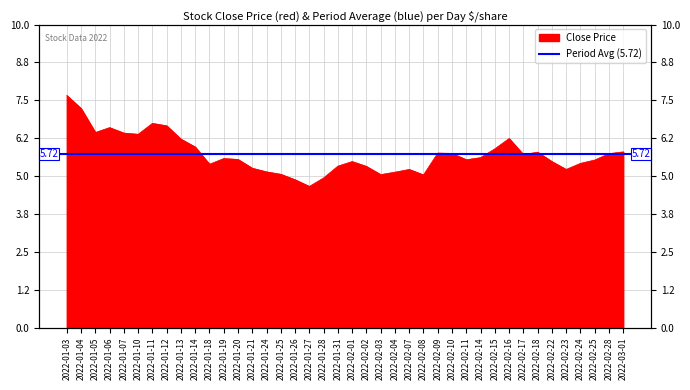

What is the difference between the maximum and minimum values?

3.0